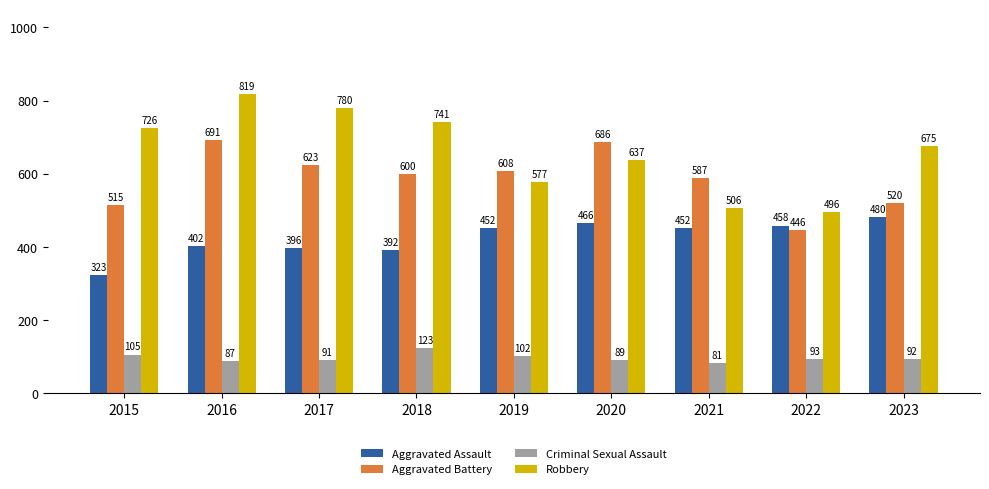

Are the bars horizontal?

No